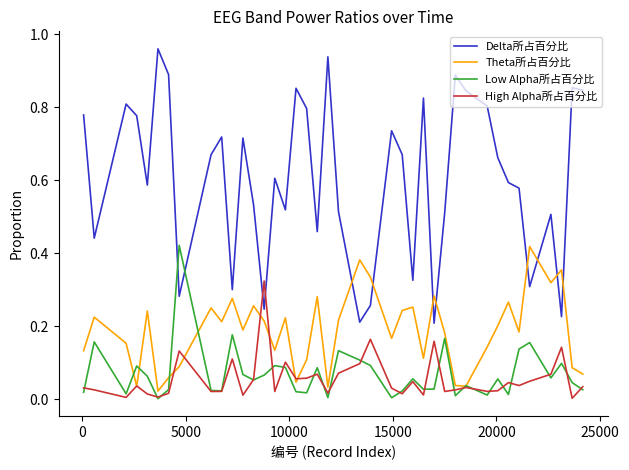

Which series has the largest total across all categories?

Delta所占百分比